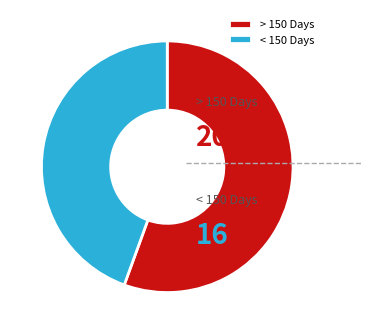

What is the majority slice?

> 150 Days